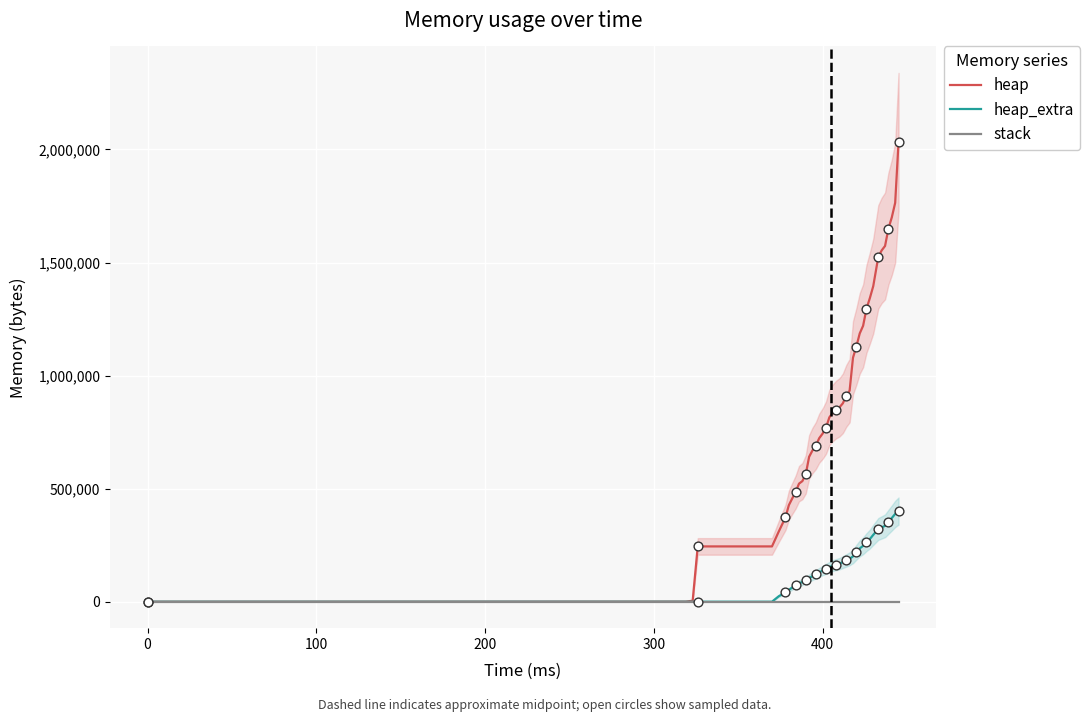

Which series has the largest total across all categories?

heap